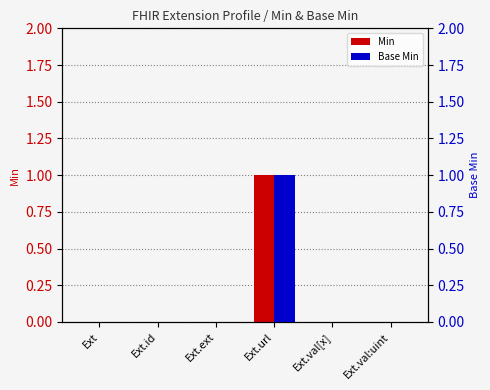

At which category does the chart reach its peak across all series?

Ext.url